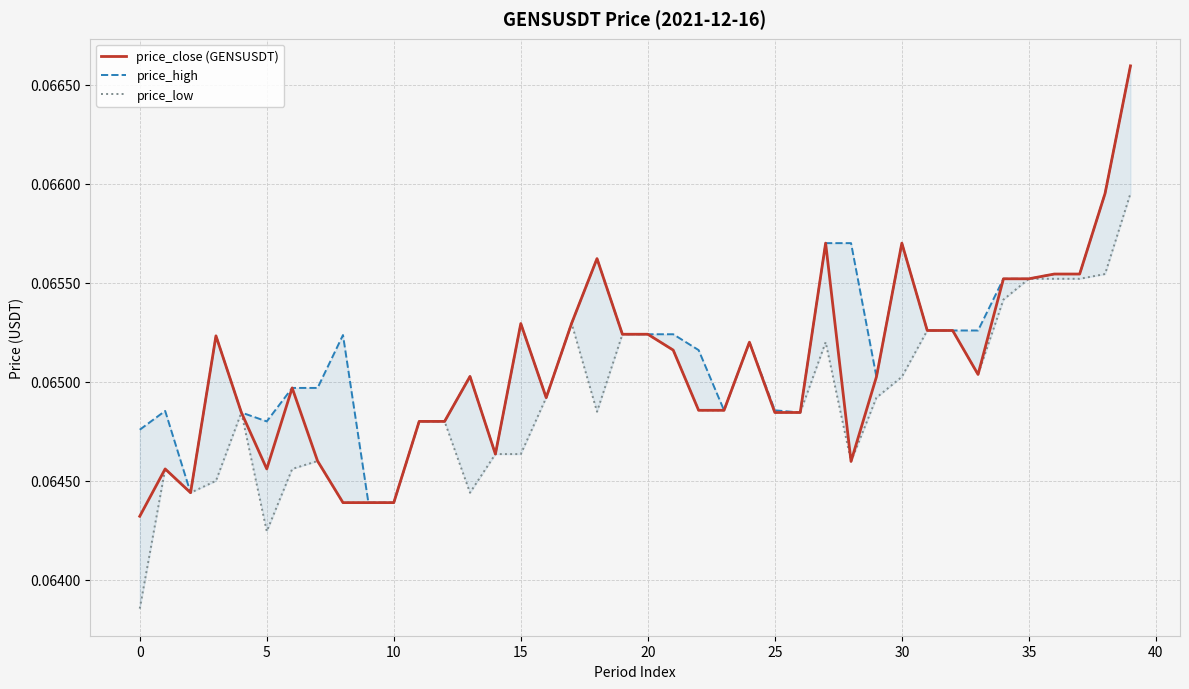

At how many categories does at least one series exceed 0?

40